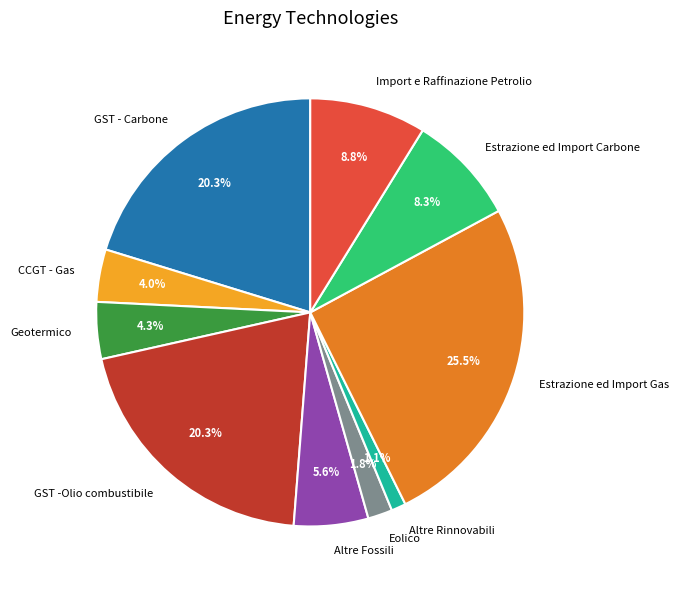

Is Geotermico the majority of the pie?

No